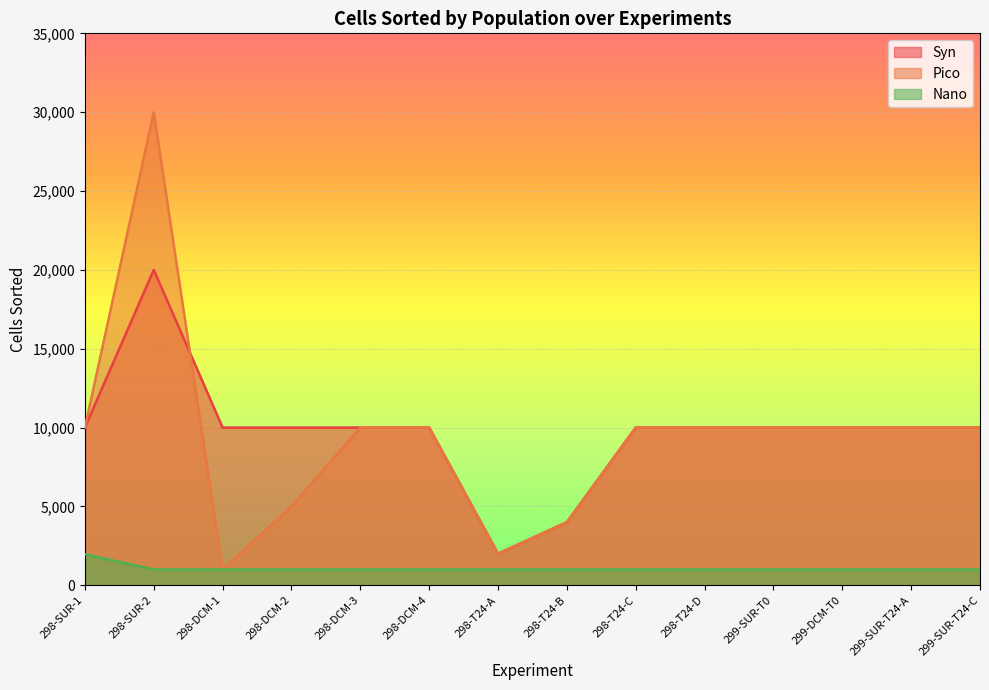

What is the label of the 13th point from the right?

298-SUR-2